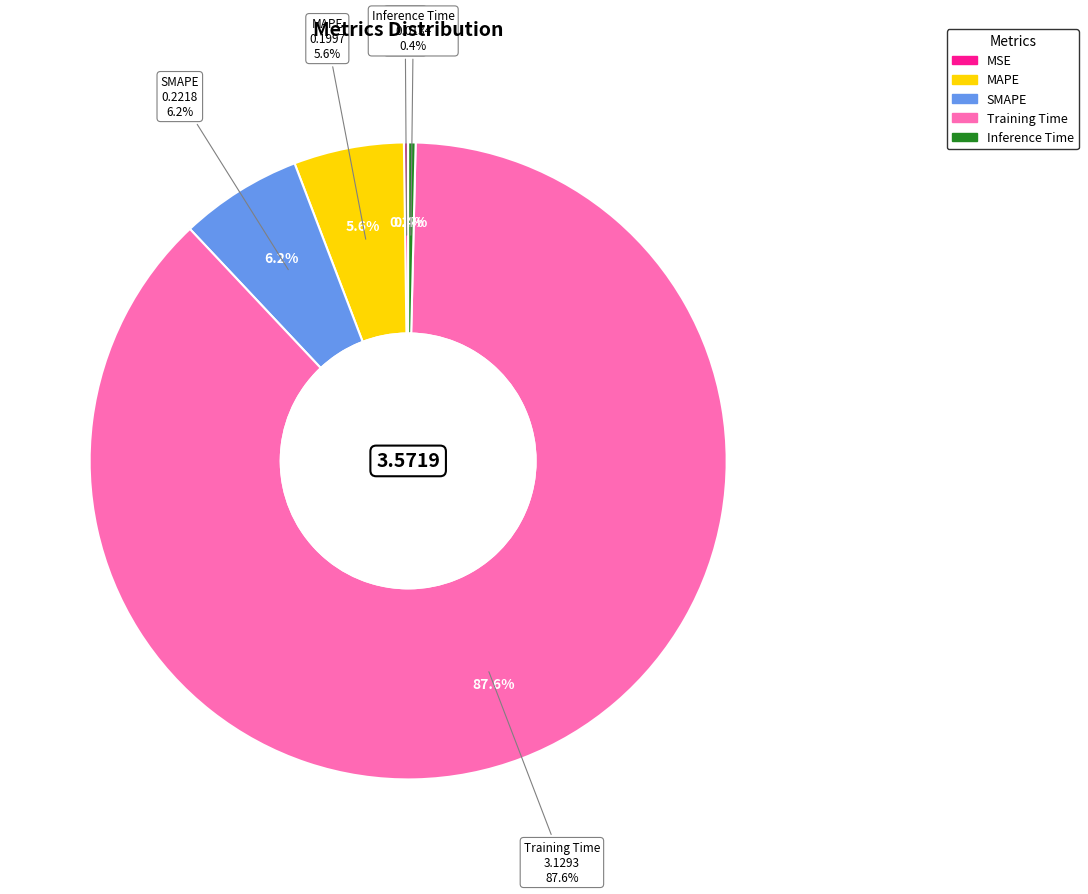

The Training Time slice represents 93% of the pie. True or false?

False